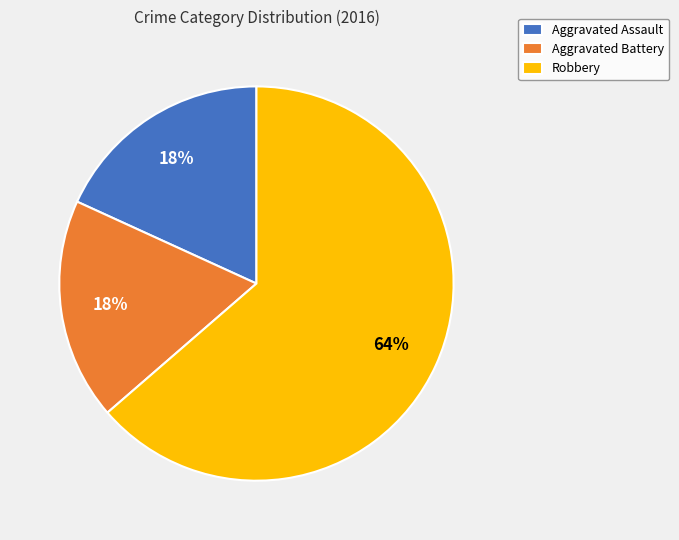

What percentage is the Aggravated Battery slice, to the nearest percent?

18%